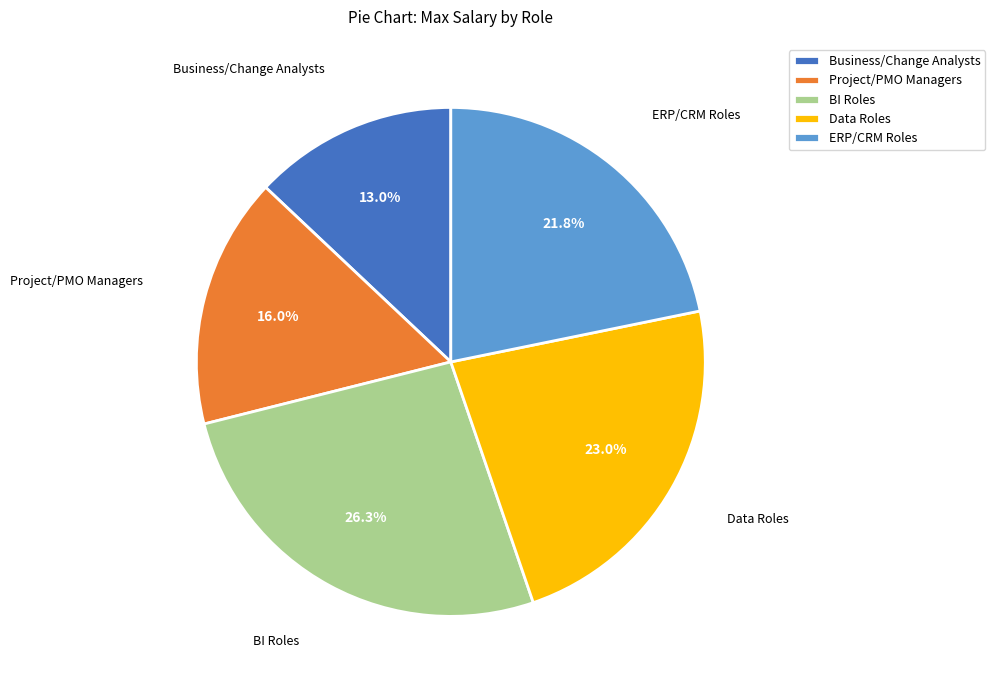

Does Project/PMO Managers represent more than half of the total?

No